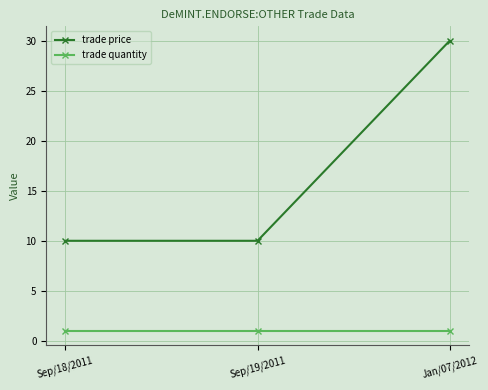

What is the difference between the maximum and second lowest values in the trade price series?

20